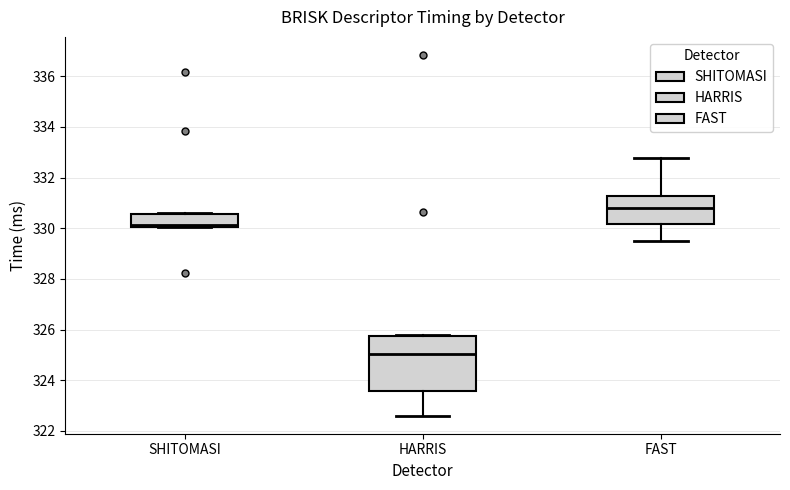

Which box's median line is the highest?

FAST